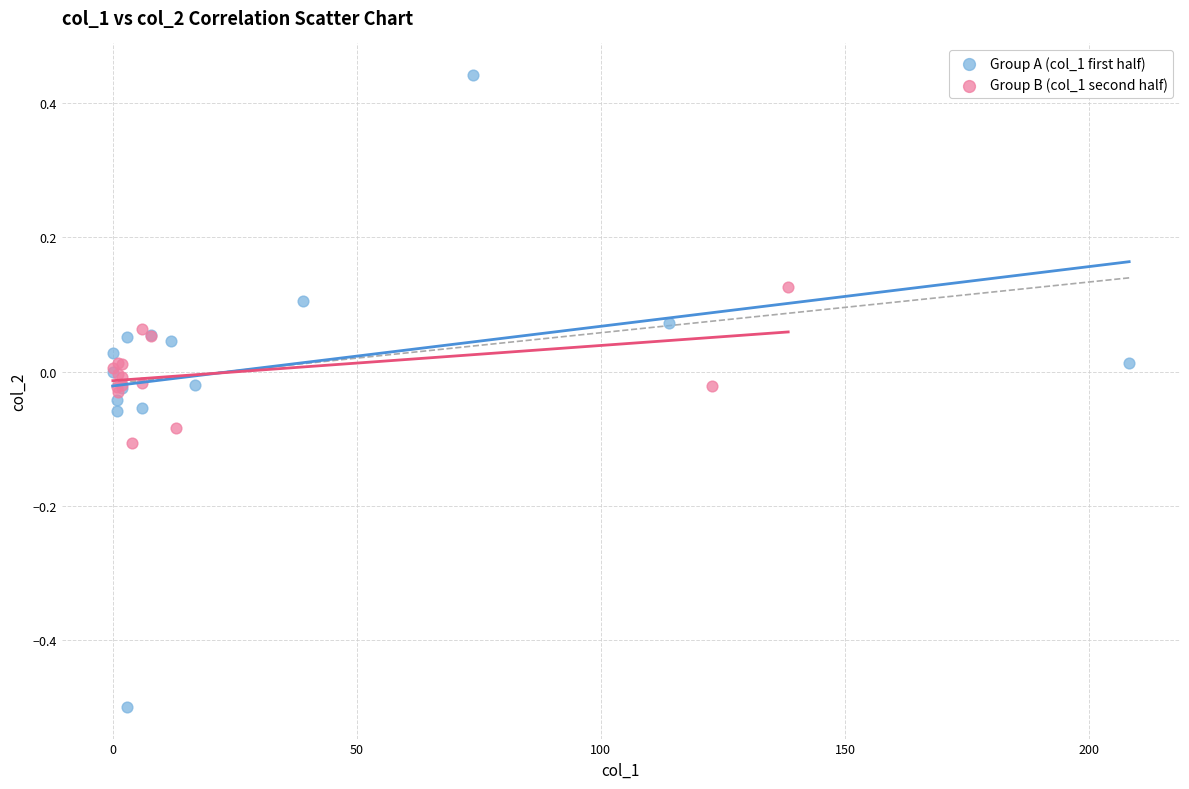

Which series has the widest spread of Y values?

Group A (col_1 first half)